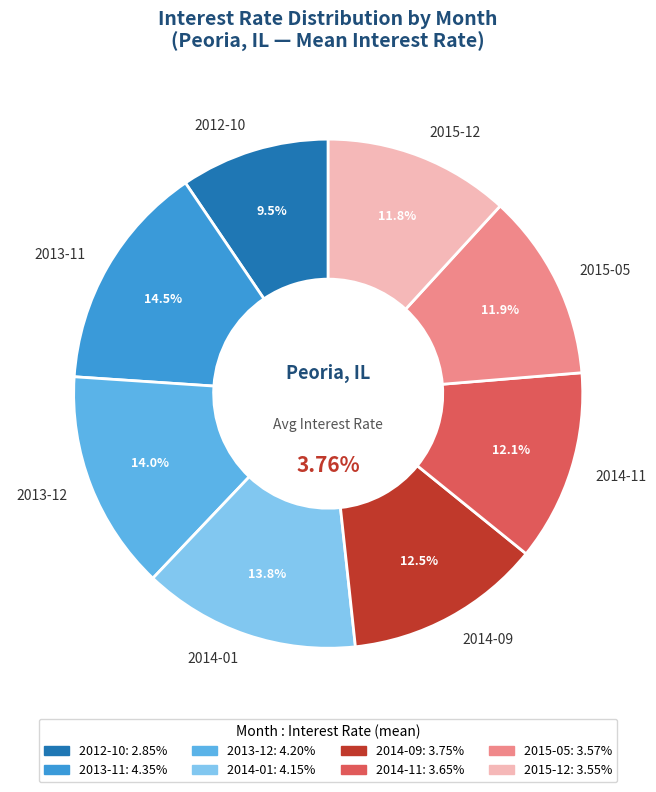

True or false: 2014-11 accounts for 12% of the total.

True